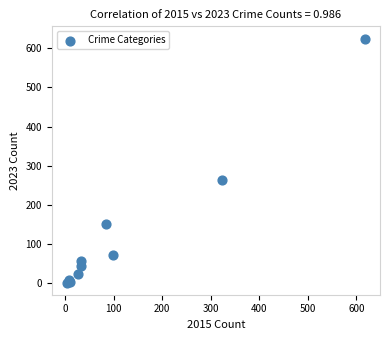

What Y value in the scatter plot is closest to 313?

264